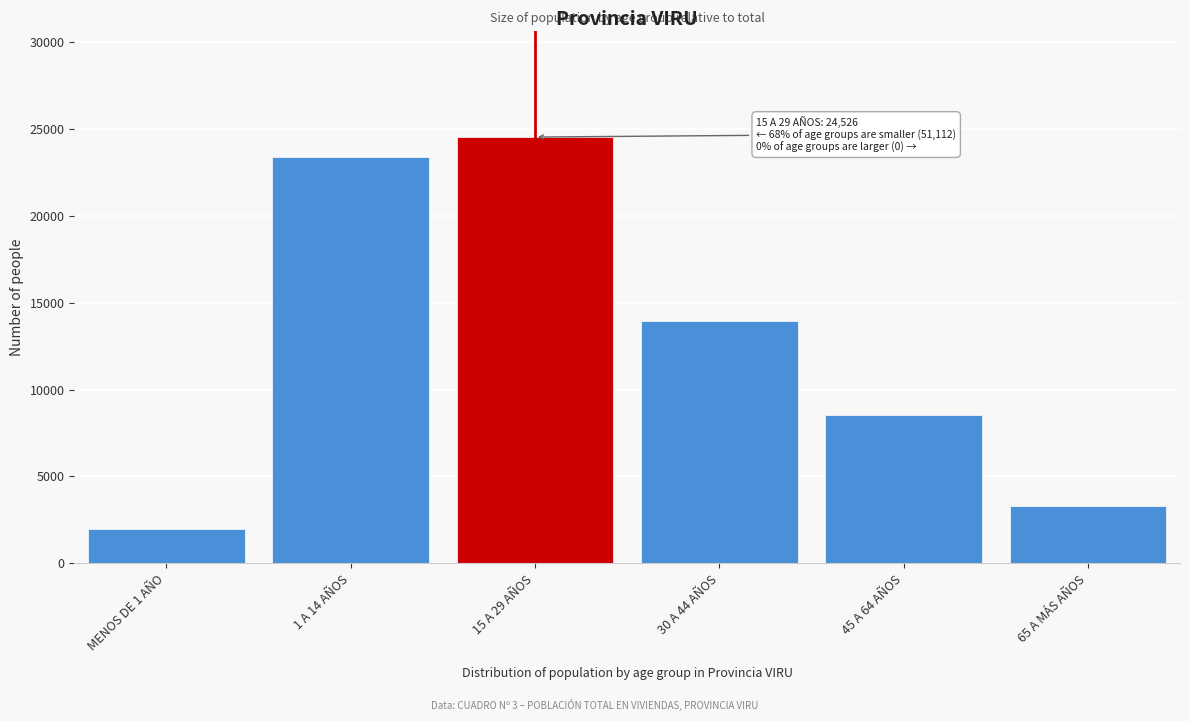

Reading left to right, transcribe all the data shown in this chart.

1980	23380	24526	13939	8534	3279